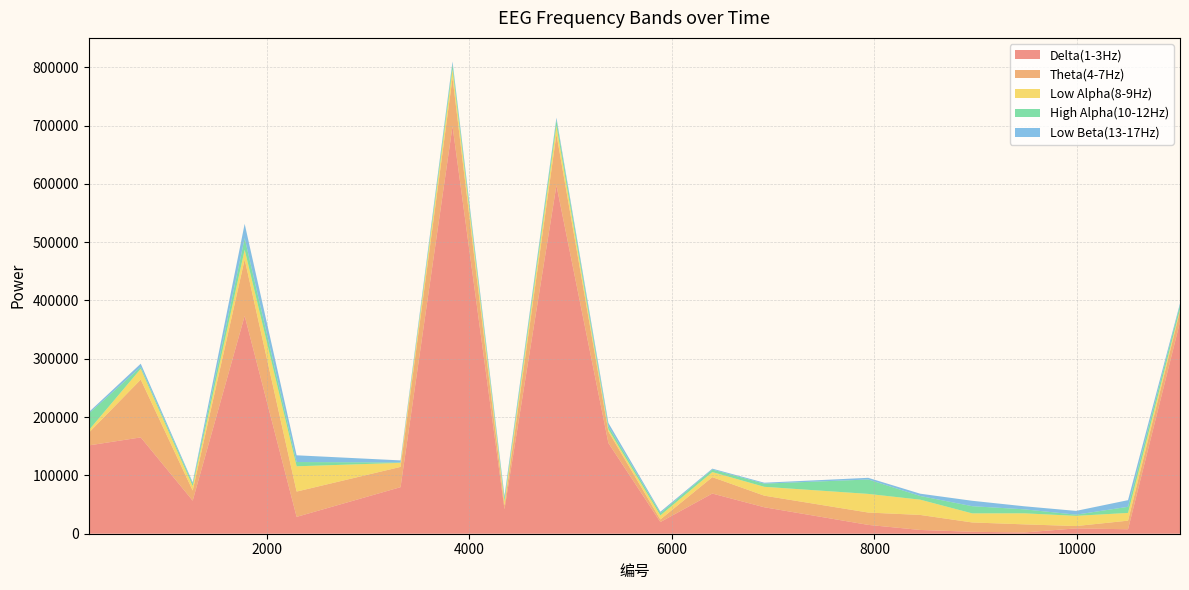

Reading right to left, transcribe all the data shown in this chart.

Delta(1-3Hz): 11017=363036	10504=7654	9991=9145	9478=2145	8965=3321	8452=6462	7939=15157	6913=45368	6400=68880	5887=20035	5374=155488	4861=597299	4348=41947	3835=698842	3322=79859	2296=28886	1783=373565	1270=56739	757=165172	244=151429
Theta(4-7Hz): 11017=18899	10504=14732	9991=3998	9478=13919	8965=16019	8452=25747	7939=21165	6913=19882	6400=28148	5887=4451	5374=19777	4861=87782	4348=6080	3835=83019	3322=34738	2296=43400	1783=96887	1270=17306	757=99194	244=21730
Low Alpha(8-9Hz): 11017=2729	10504=13285	9991=17515	9478=18929	8965=15565	8452=26204	7939=31972	6913=15194	6400=8693	5887=6973	5374=3707	4861=14532	4348=7401	3835=14602	3322=6936	2296=43351	1783=16540	1270=7682	757=18456	244=4334
High Alpha(10-12Hz): 11017=7146	10504=10484	9991=2017	9478=6862	8965=12316	8452=6304	7939=24689	6913=5480	6400=4348	5887=3896	5374=5382	4861=9799	4348=5099	3835=8605	3322=670	2296=7306	1783=19819	1270=4090	757=3127	244=28627
Low Beta(13-17Hz): 11017=3135	10504=11412	9991=6463	9478=5229	8965=9283	8452=3956	7939=2879	6913=1573	6400=1516	5887=2328	5374=5648	4861=4015	4348=4298	3835=4719	3322=3552	2296=11543	1783=24567	1270=2357	757=5639	244=2298